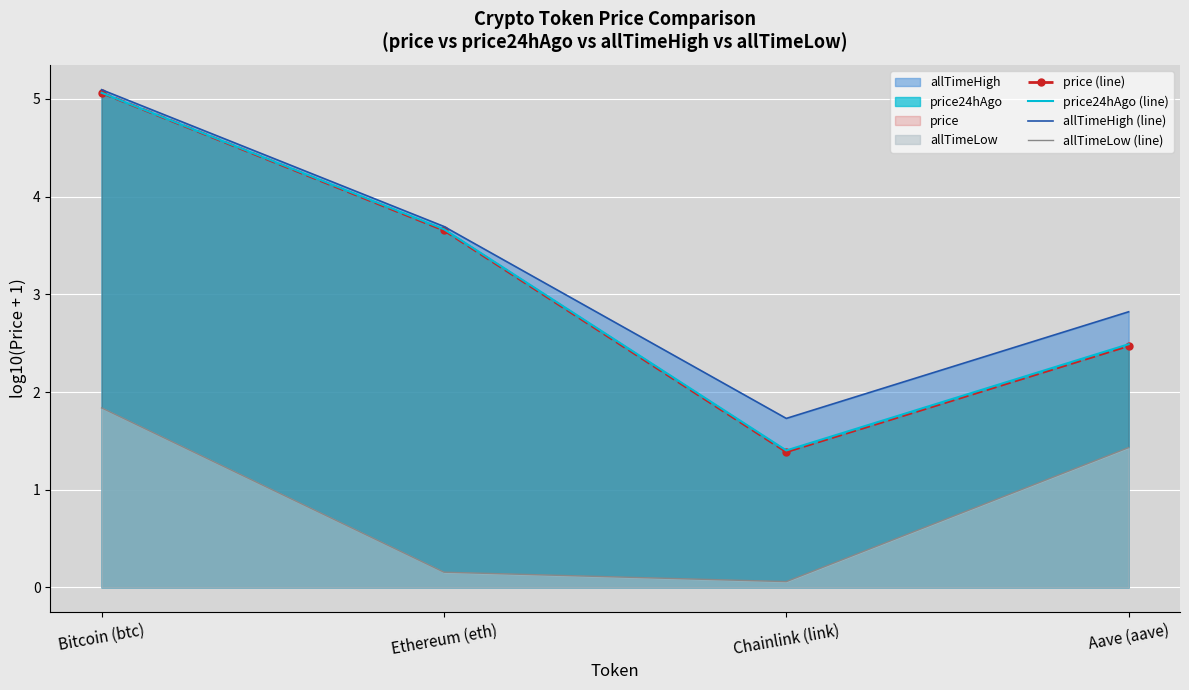

Reading left to right, extract all data points from this chart.

price (line): 5.1	3.7	1.4	2.5
price24hAgo (line): 5.1	3.7	1.4	2.5
allTimeHigh (line): 5.1	3.7	1.7	2.8
allTimeLow (line): 1.8	0.2	0.1	1.4